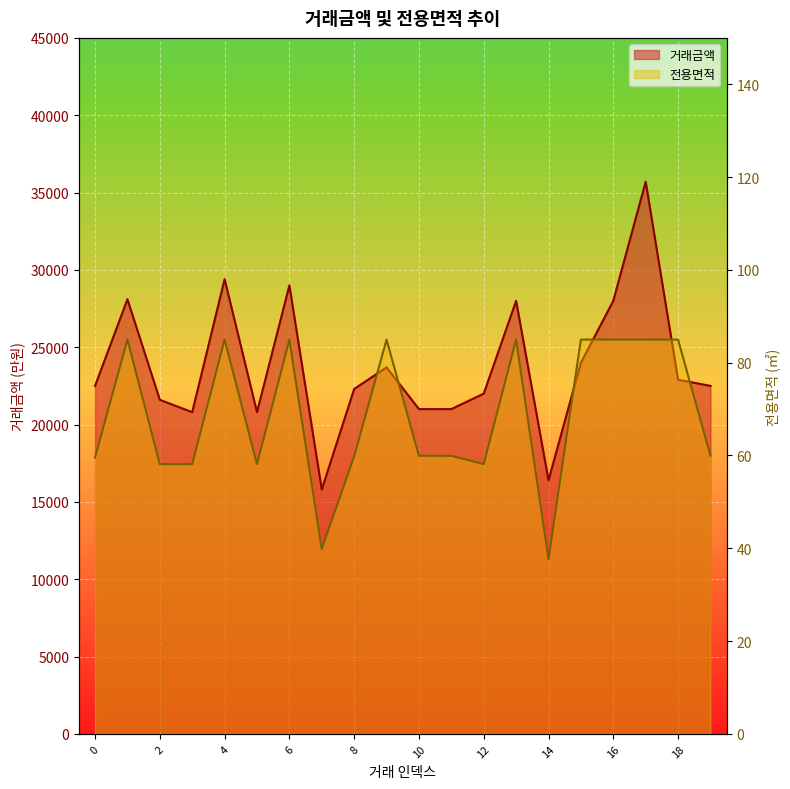

What is the difference between the 거래금액 values at 2 and 12?

400.0